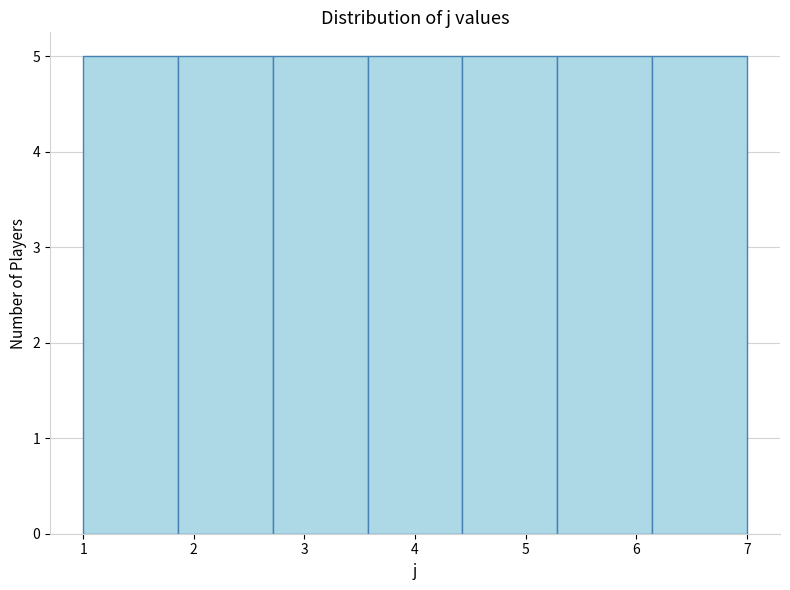

What is the height of the bar covering 1.9 to 2.7 on the x-axis? Neither the bar edges nor the heights are printed on the chart, so give them approximately, as read against the axes.

5